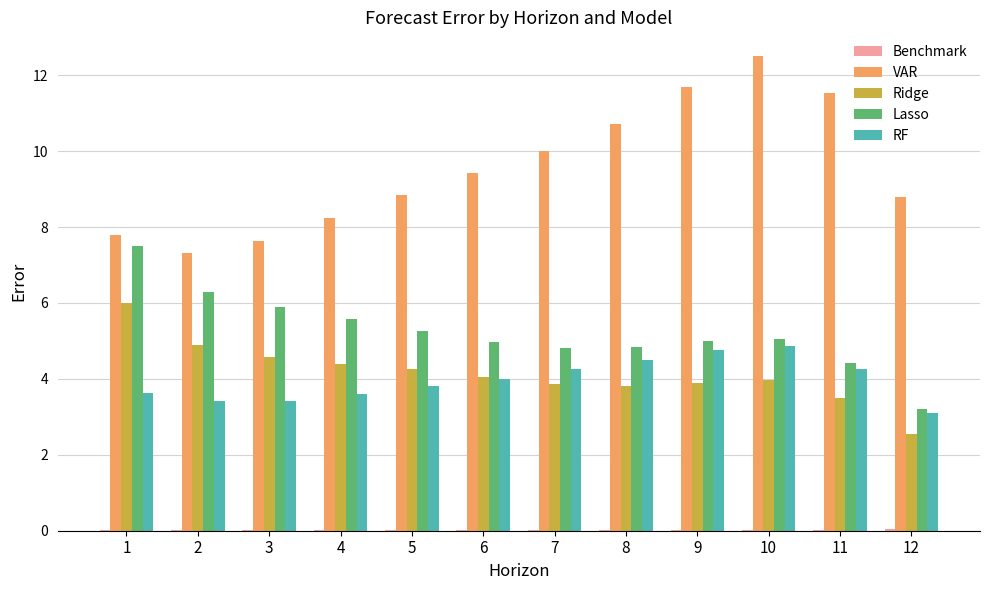

Which series changed the most between 4 and 8?

VAR